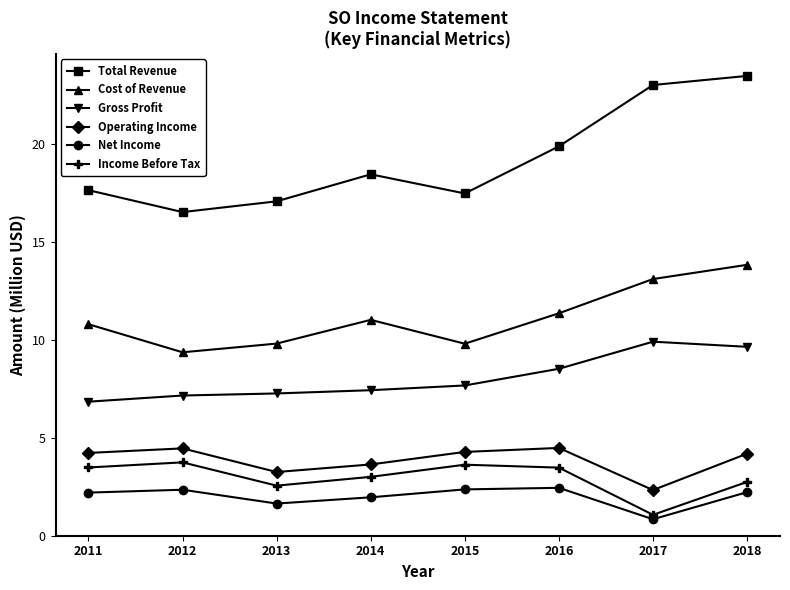

True or false: Total Revenue has a value of 23.0 at 2017.

True